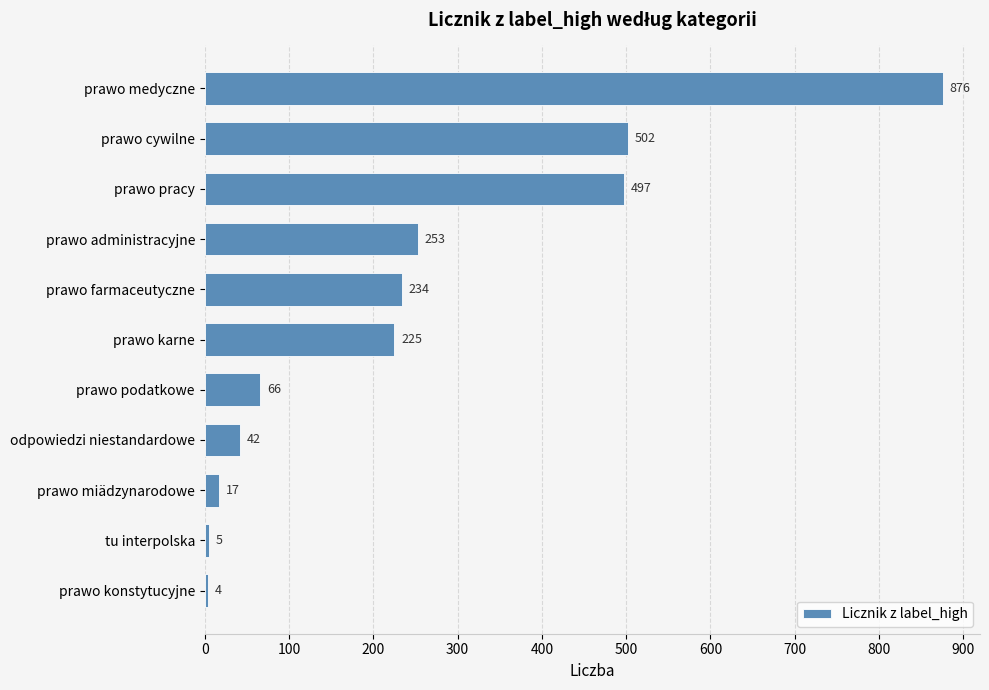

True or false: the data shows 704 at prawo cywilne.

False